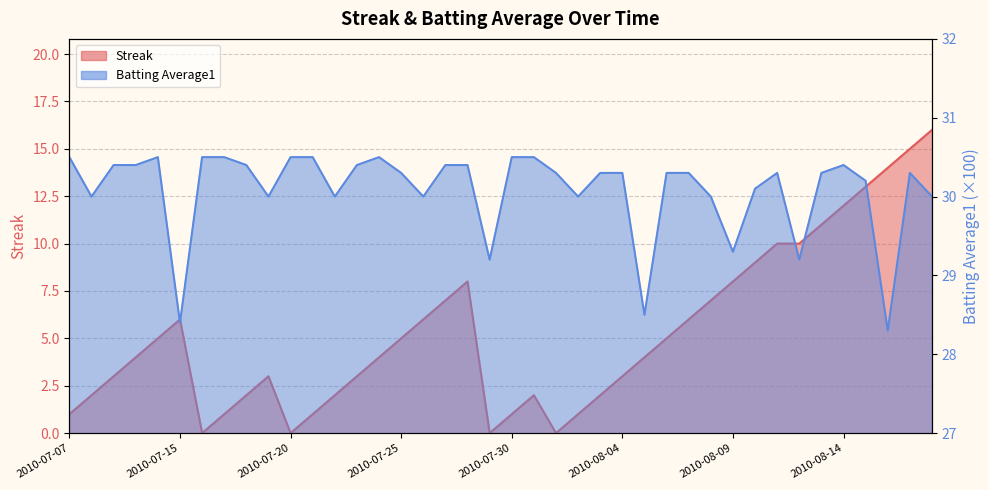

In Streak, how many points are lower than both neighbors (excluding endpoints)?

4